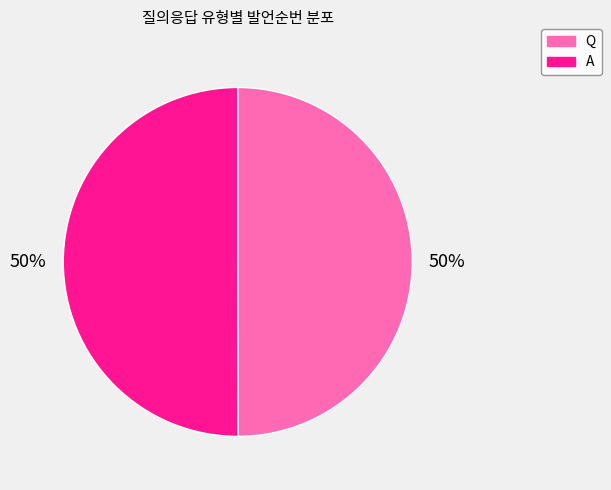

What is the ratio of the value at A to the value at Q?

1.0